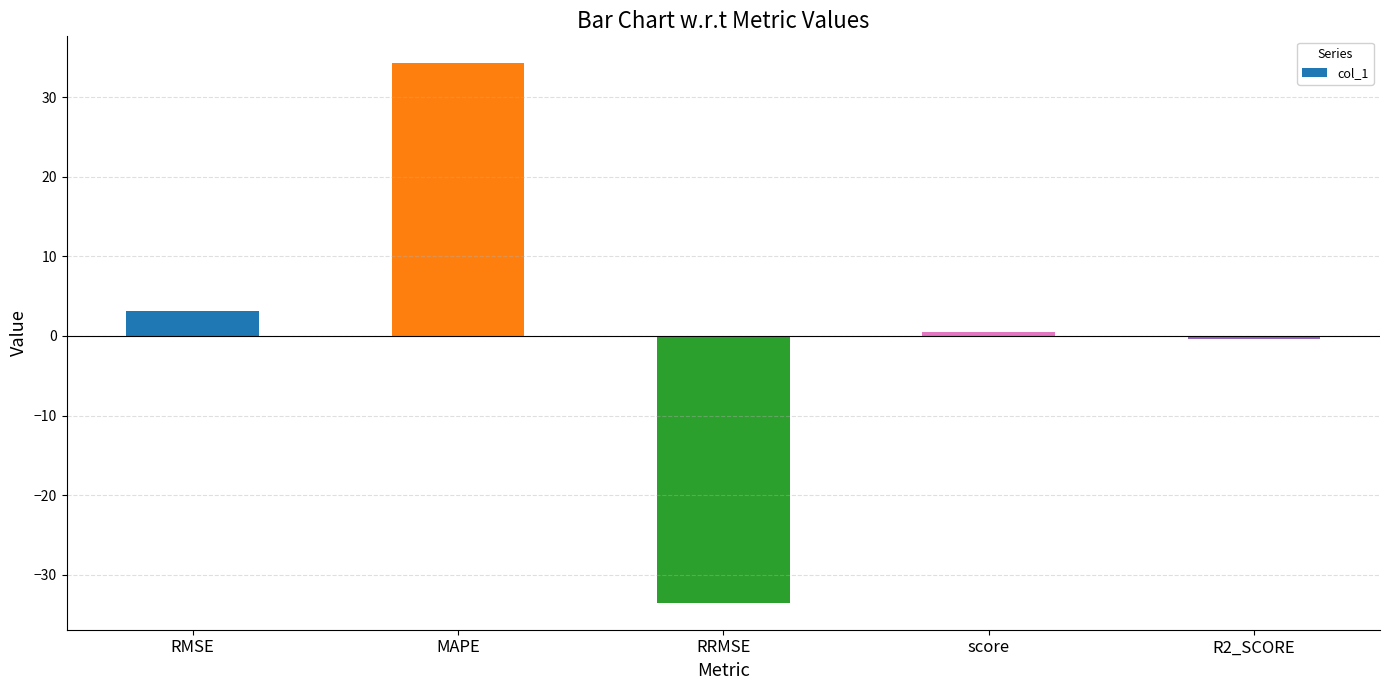

The value at MAPE is 34.2. True or false?

True